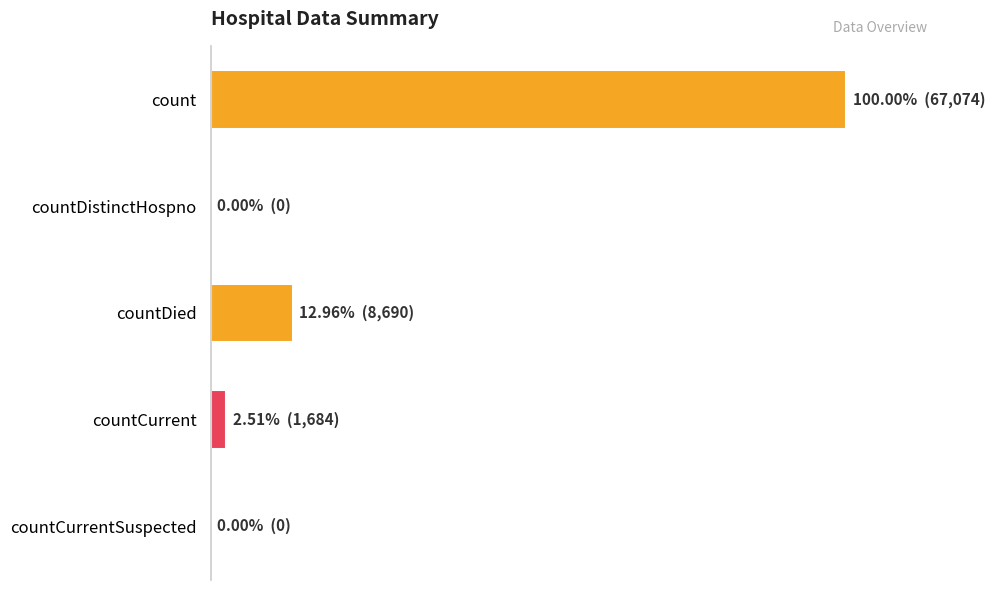

Are the bars horizontal?

Yes